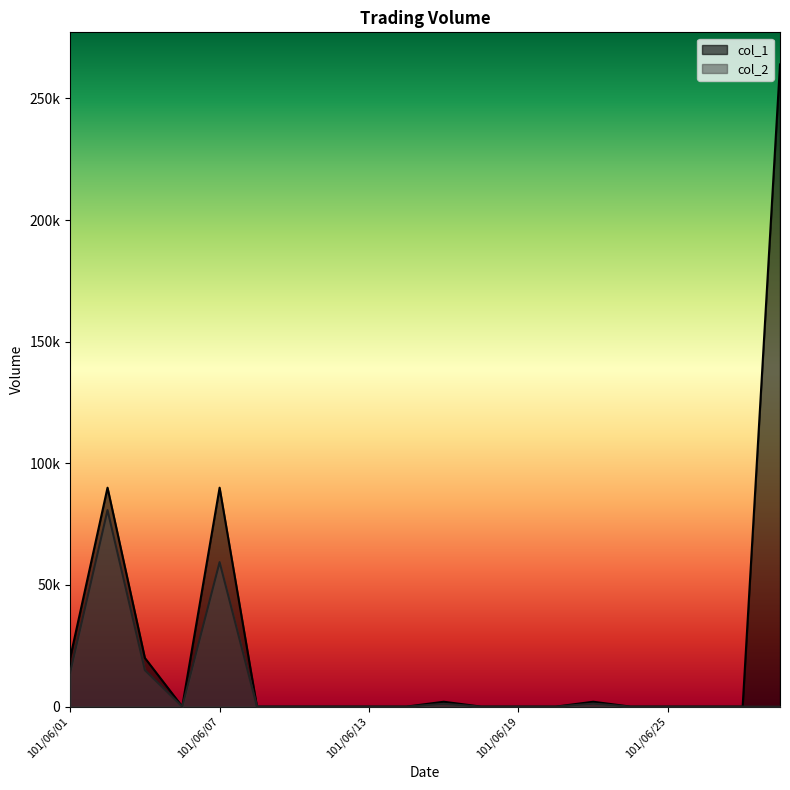

The col_2 series shows 14000 at 101/06/01. True or false?

True